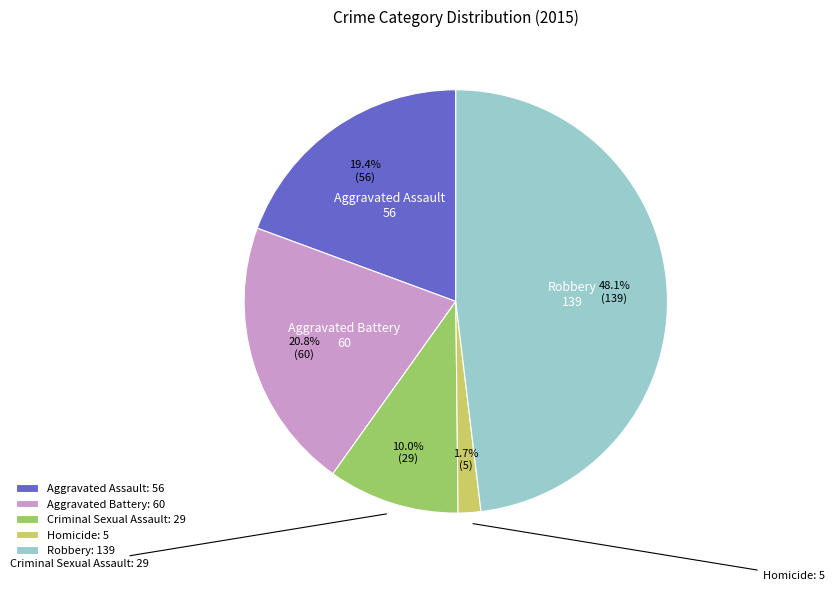

To the nearest percent, what is the combined percentage of Aggravated Battery and Aggravated Assault?

40%